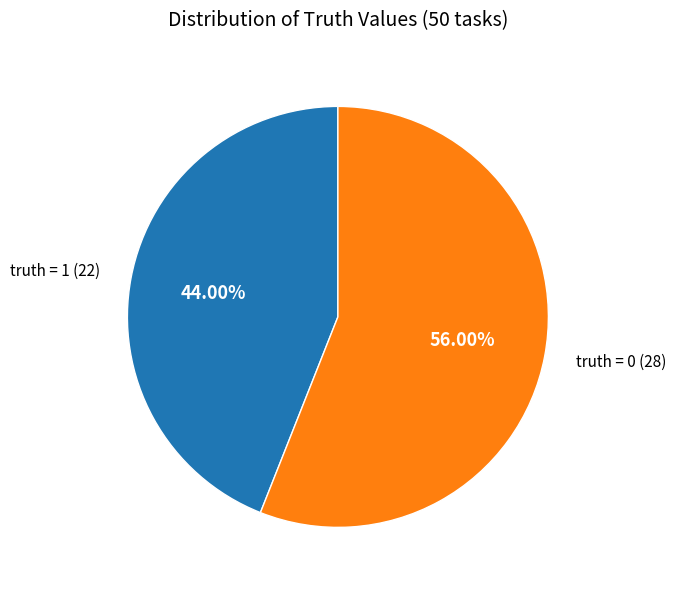

Is the sum of truth = 0 and truth = 1 greater than half?

Yes